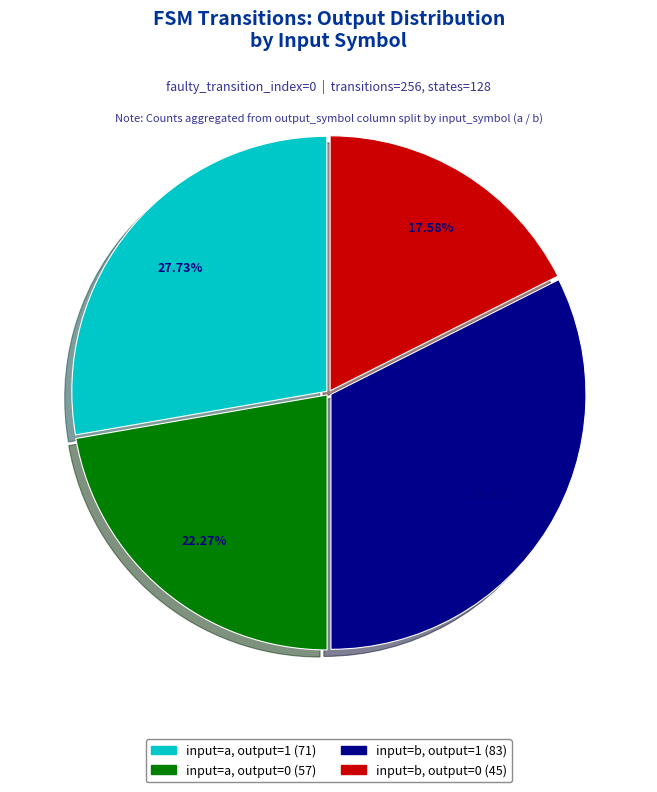

Does any single category account for the majority?

No